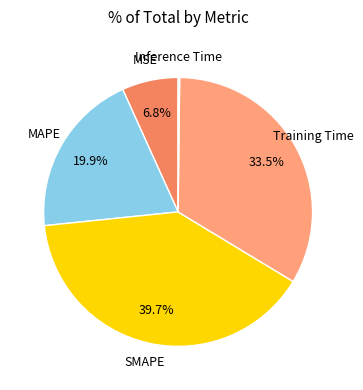

True or false: SMAPE accounts for 40% of the total.

True